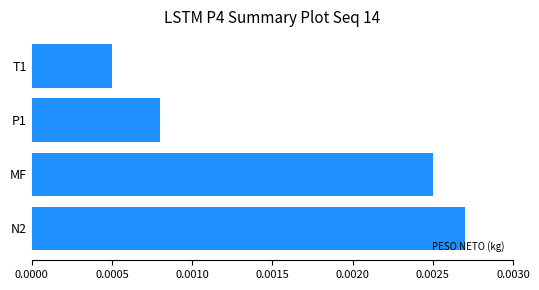

Which has a higher value, N2 or MF?

N2